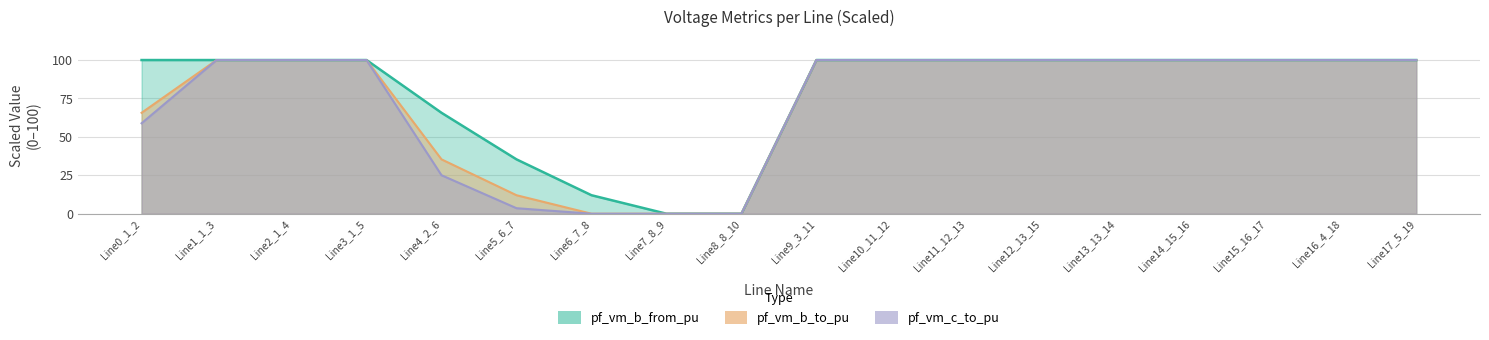

Is the value of pf_vm_c_to_pu at Line17_5_19 greater than the value of pf_vm_b_from_pu at Line5_6_7?

Yes